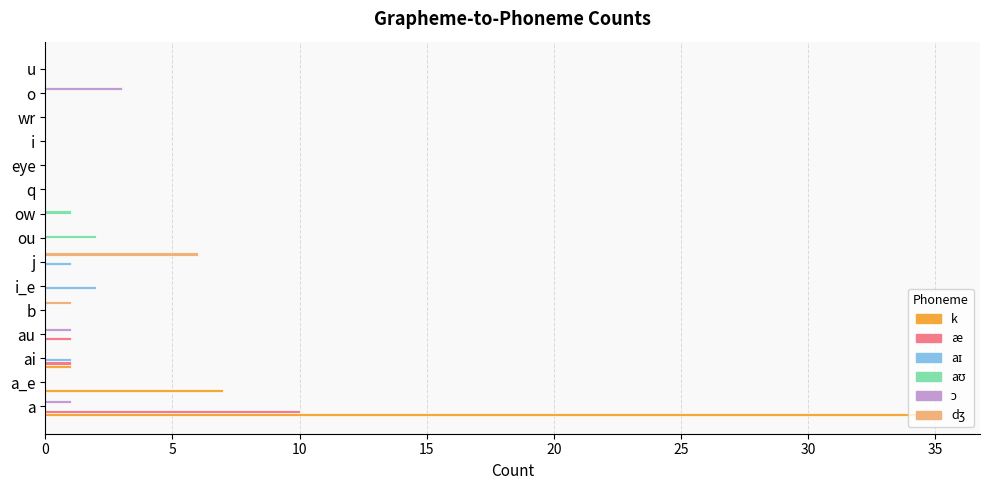

True or false: k has a value of -23 at i.

False